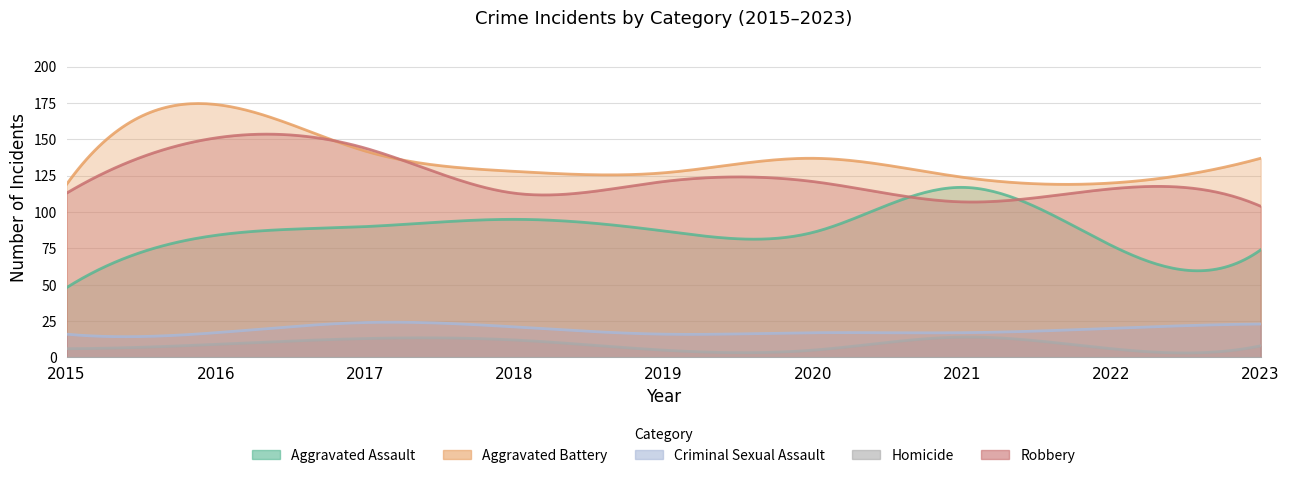

What is the difference between the maximum and minimum values in the Homicide series?

9